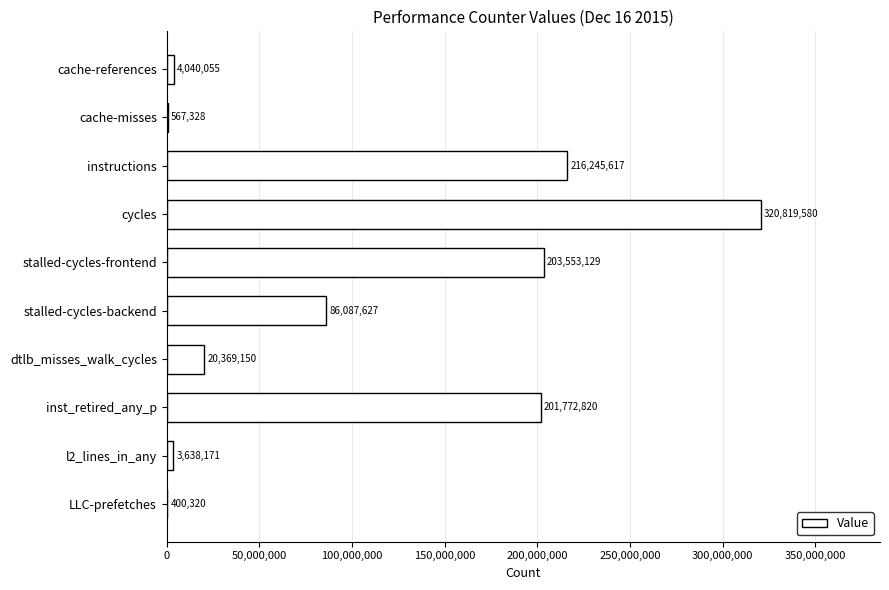

What is the greatest value displayed?

320819580